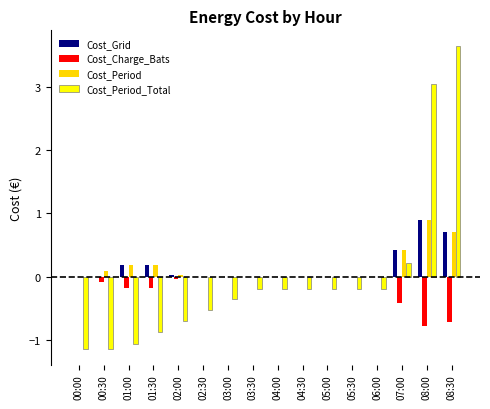

What is the sum of all Cost_Charge_Bats values?

-2.4